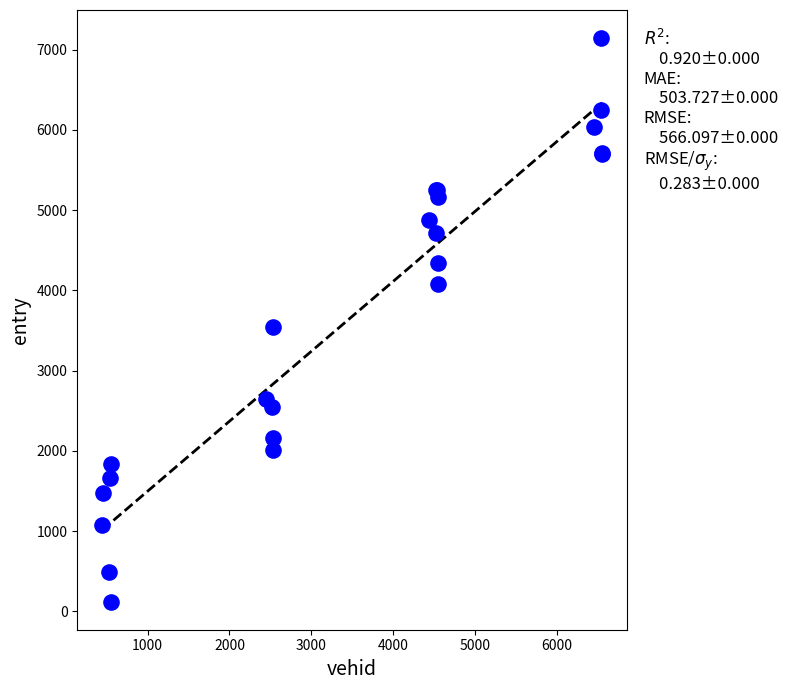

What Y value in the scatter plot is closest to 3632?

3543.7